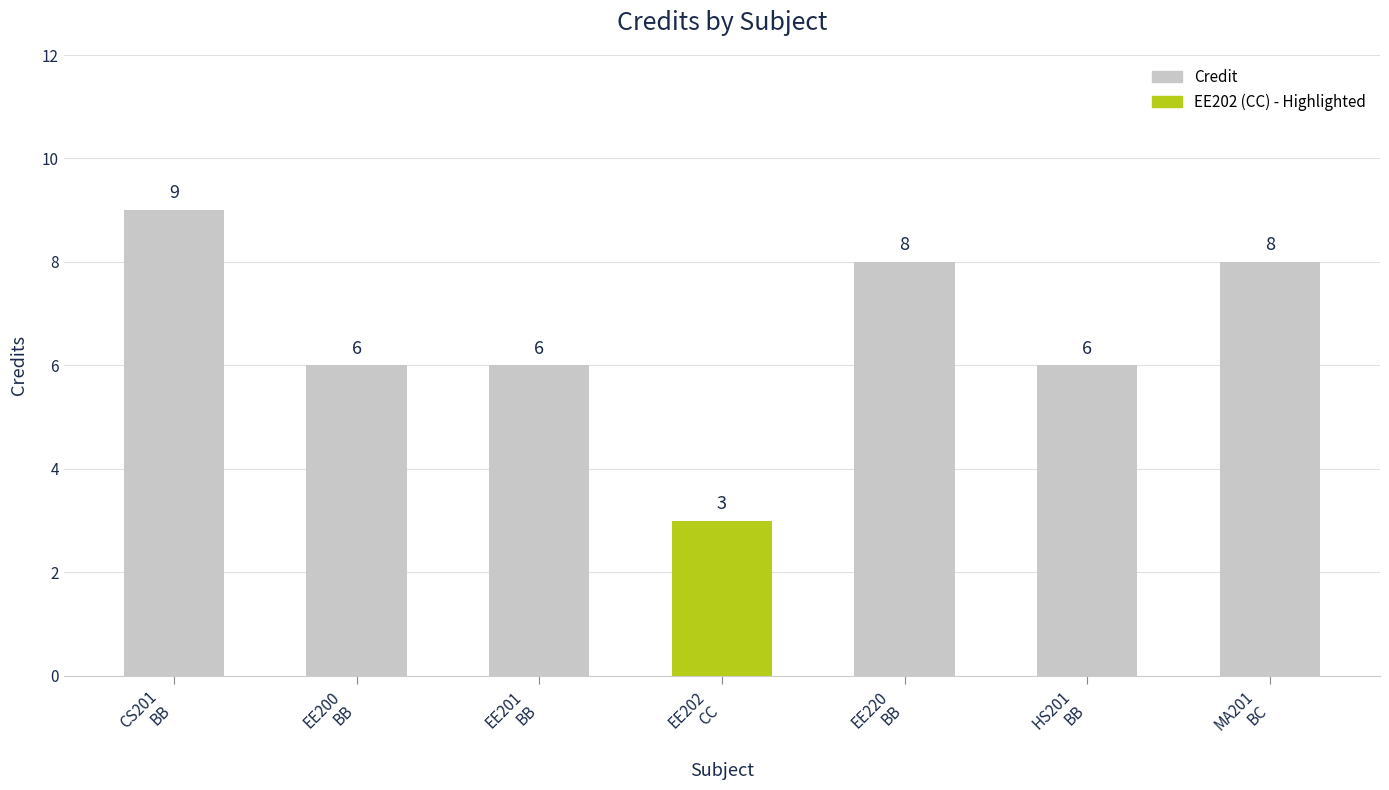

Reading left to right, list all the values displayed in this chart.

9	6	6	3	8	6	8